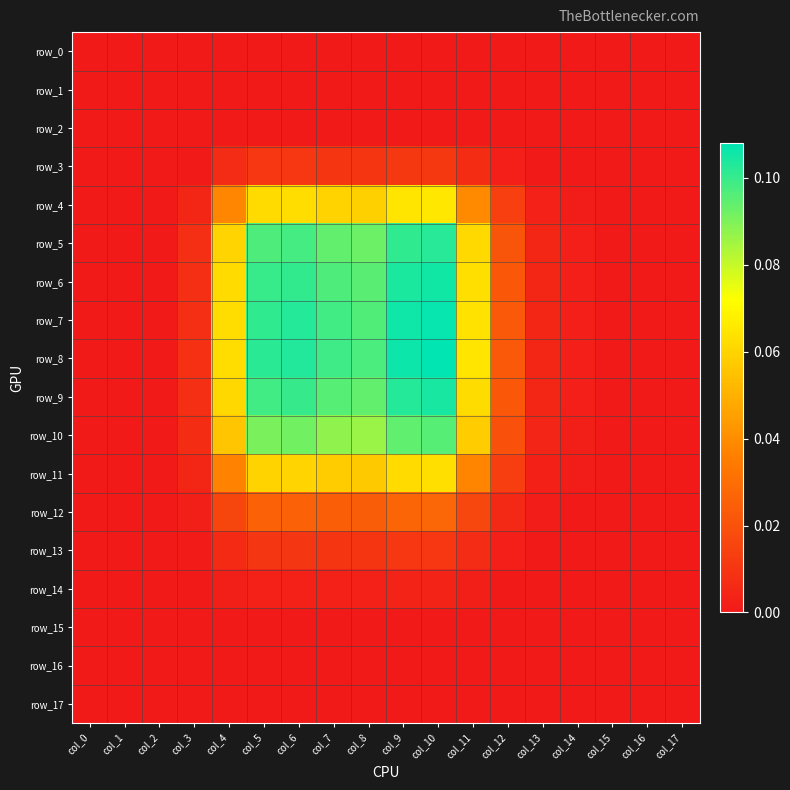

Which series has the largest total across all categories?

row_8